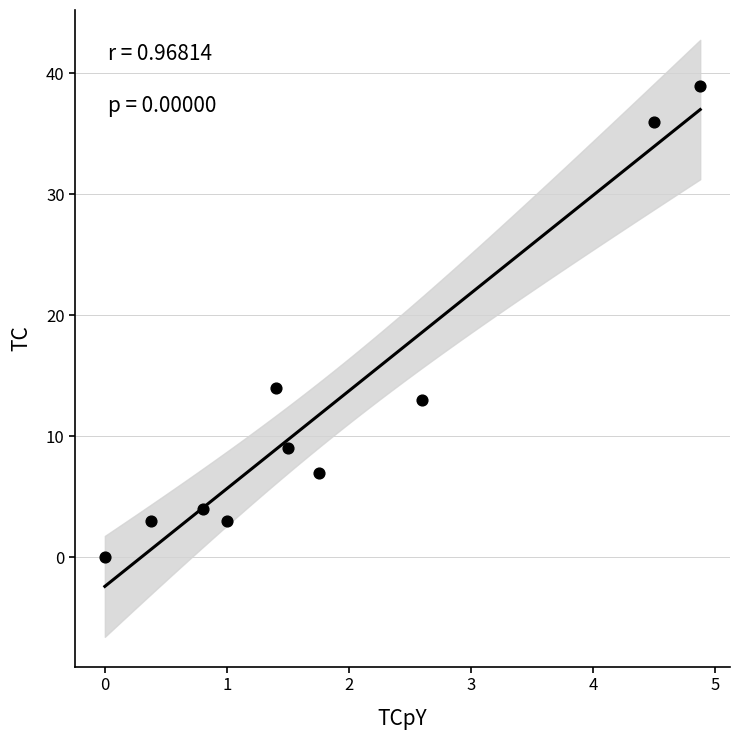

What is the range of Y values (max minus min)?

39